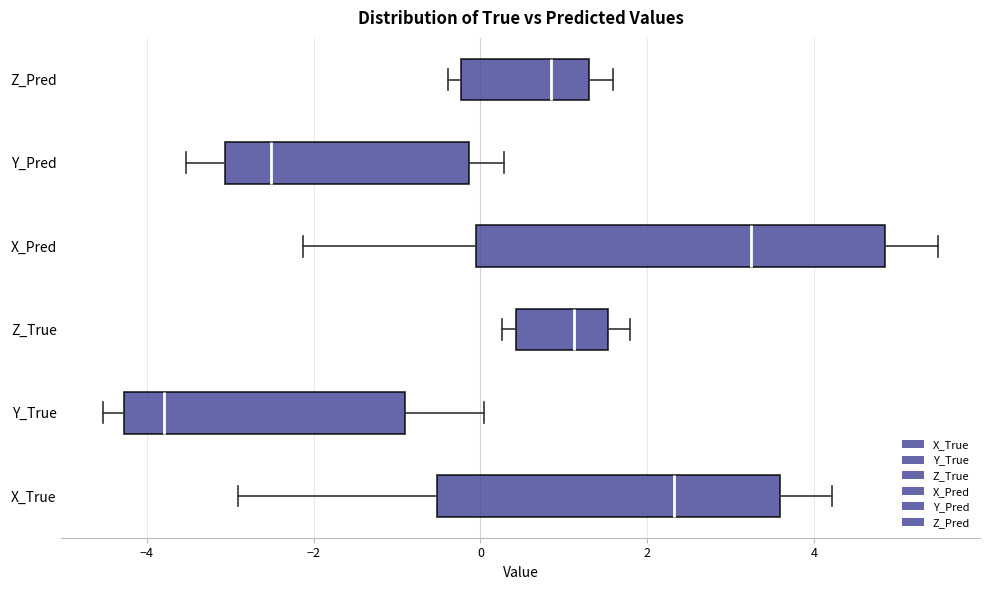

Which box has the furthest to the left median line?

Y_True